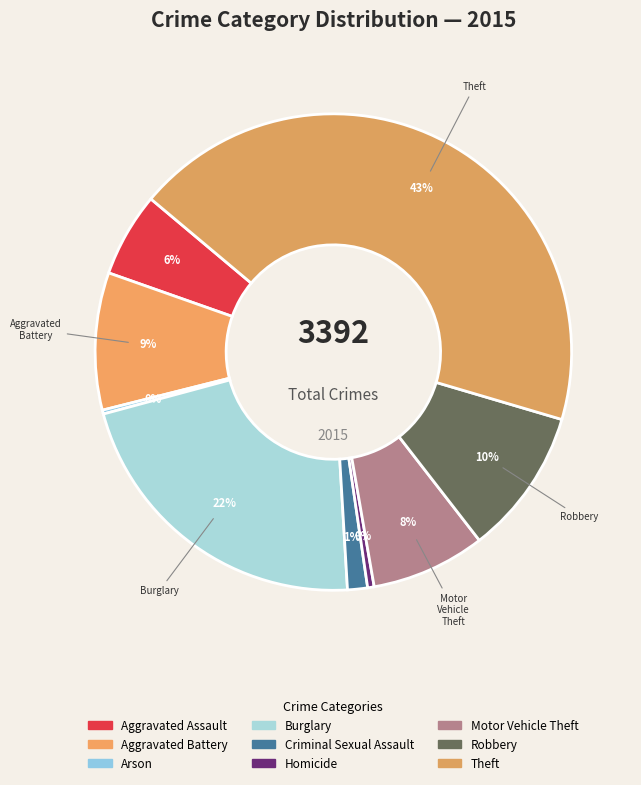

Rank the categories by value from lowest to highest.

Arson, Homicide, Criminal Sexual Assault, Aggravated Assault, Motor Vehicle Theft, Aggravated Battery, Robbery, Burglary, Theft